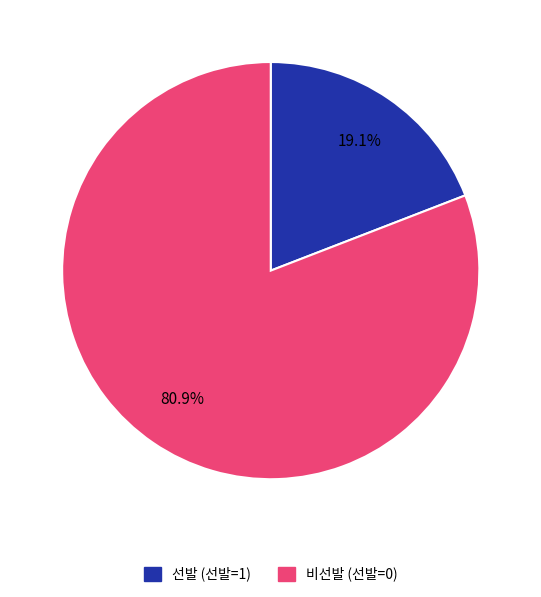

Does any single category account for the majority?

Yes